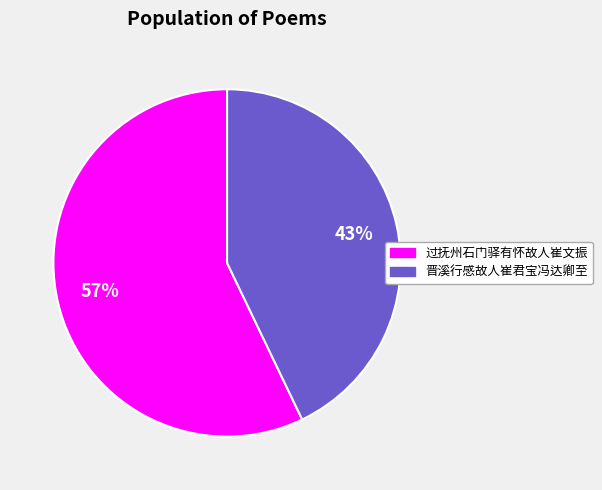

To the nearest percent, what is the difference between the 过抚州石门驿有怀故人崔文振 and 晋溪行感故人崔君宝冯达卿至 slice percentages?

14%